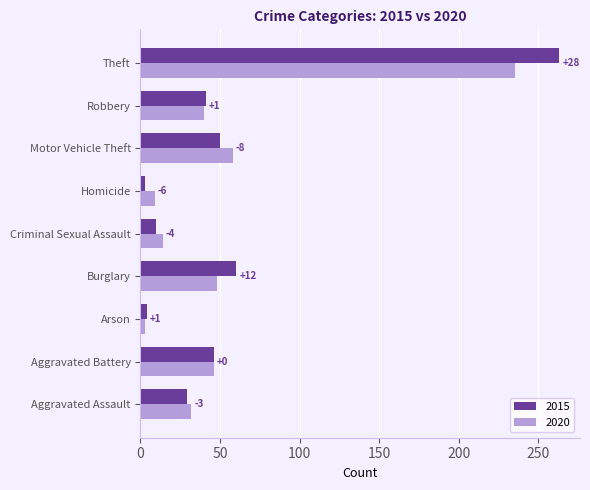

Reading right to left, list all the values displayed in this chart.

2015: Theft=263	Robbery=41	Motor Vehicle Theft=50	Homicide=3	Criminal Sexual Assault=10	Burglary=60	Arson=4	Aggravated Battery=46	Aggravated Assault=29
2020: Theft=235	Robbery=40	Motor Vehicle Theft=58	Homicide=9	Criminal Sexual Assault=14	Burglary=48	Arson=3	Aggravated Battery=46	Aggravated Assault=32